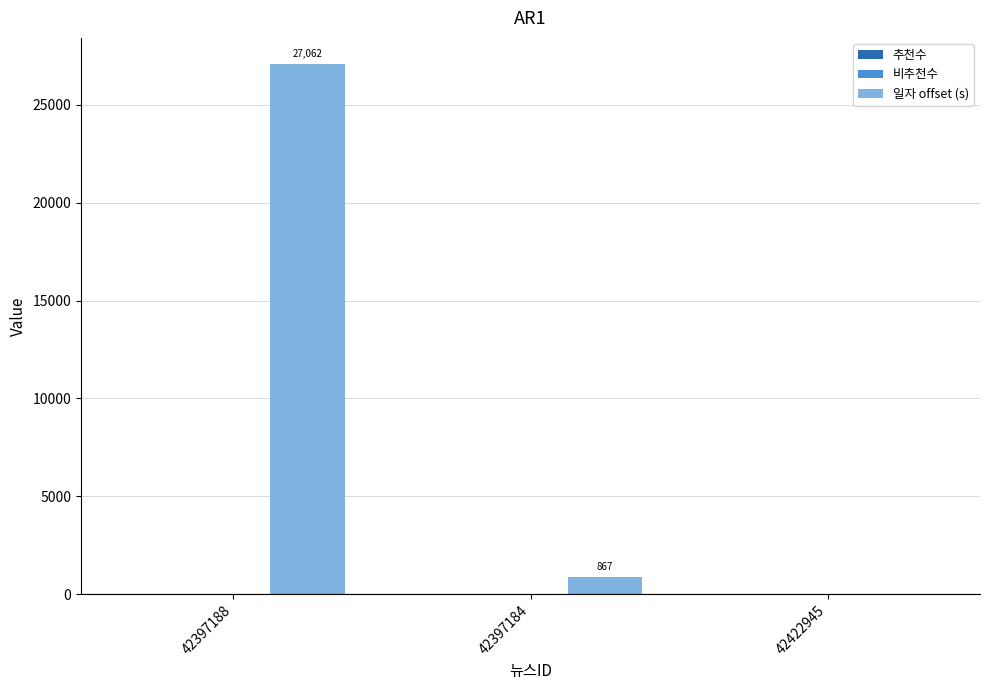

Which label corresponds to the largest value in the chart?

42397188